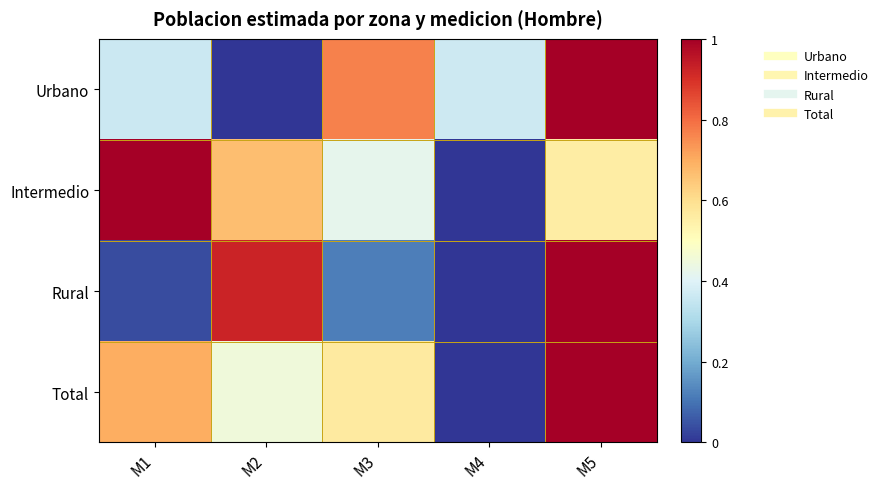

Reading left to right, extract all data points from this chart.

Urbano: M1=0.4	M2=0.0	M3=0.8	M4=0.4	M5=1.0
Intermedio: M1=1.0	M2=0.7	M3=0.4	M4=0.0	M5=0.6
Rural: M1=0.0	M2=0.9	M3=0.1	M4=0.0	M5=1.0
Total: M1=0.7	M2=0.5	M3=0.6	M4=0.0	M5=1.0